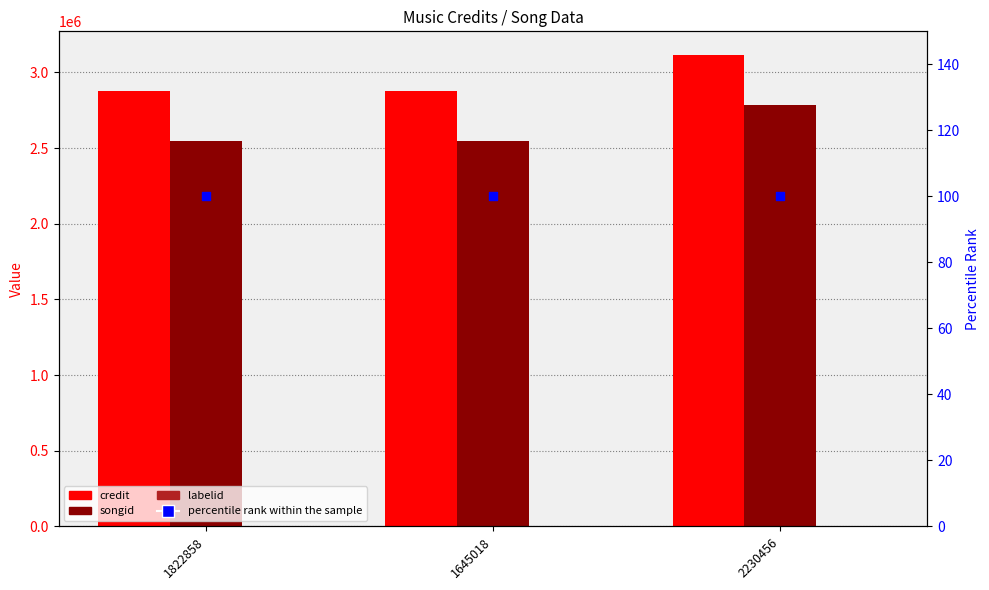

Is the value of percentile rank within the sample at 1822858 greater than the value of credit at 1645018?

No